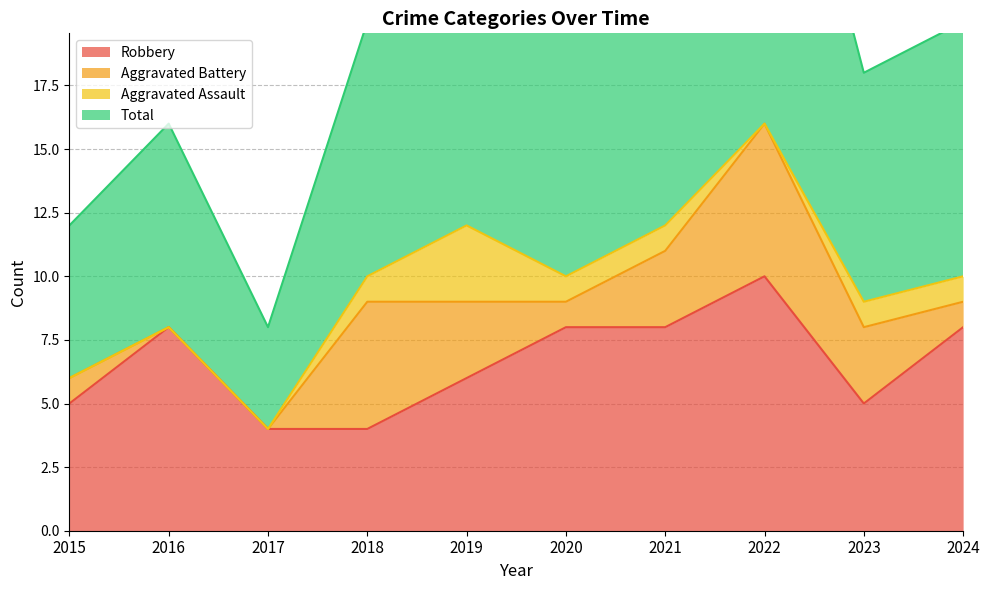

True or false: Total has more than 2 points higher than both neighbors.

True